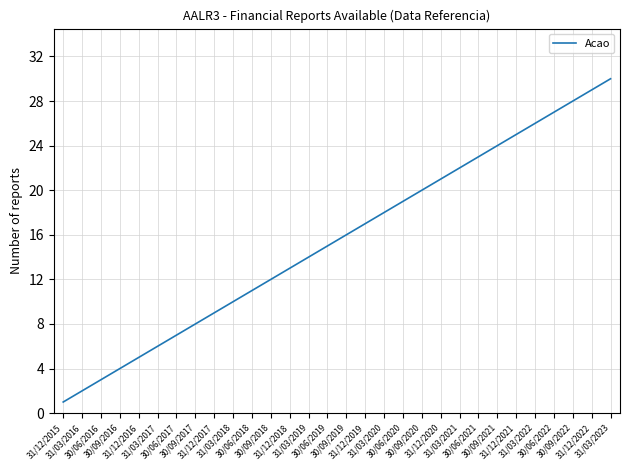

At which label is the value closest to 15?

30/06/2019